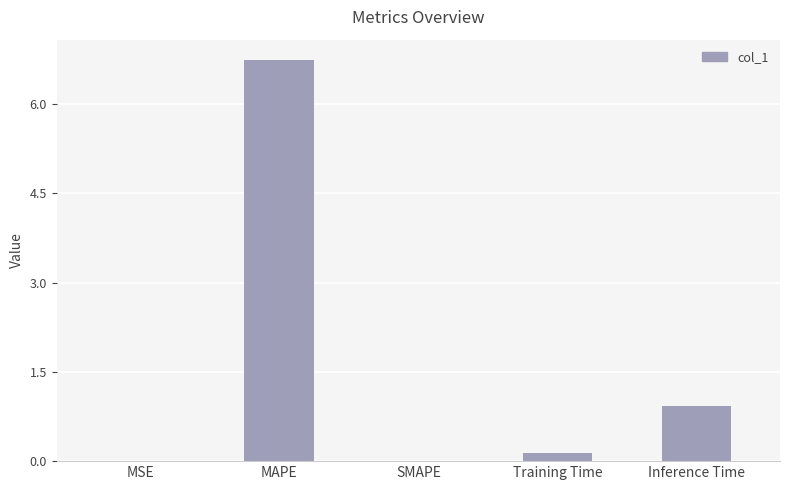

What is the sum of all values?

7.8